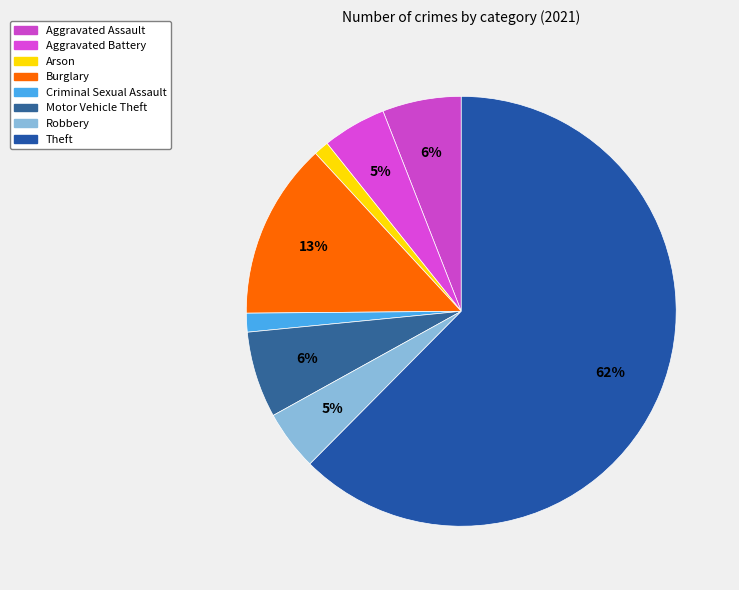

To the nearest percent, what is the difference between the largest and smallest slice percentages?

61%